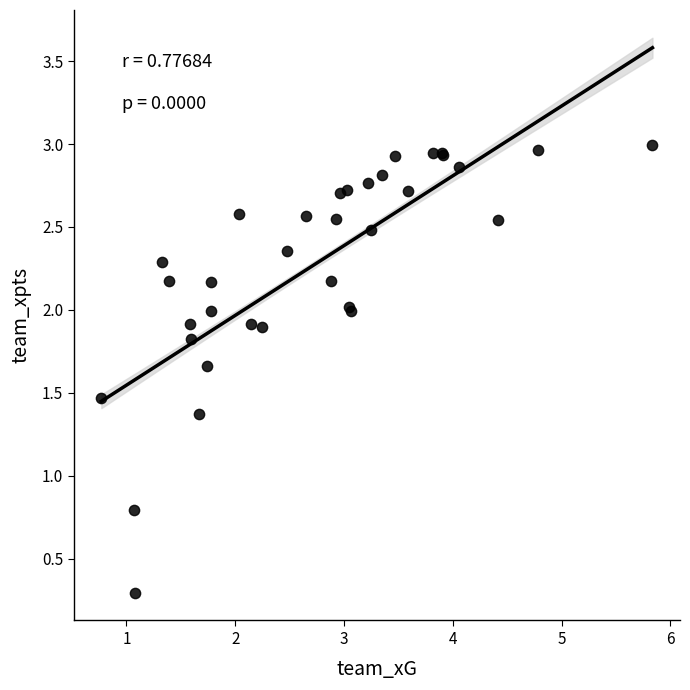

What Y value in the scatter plot is closest to 1?

0.8